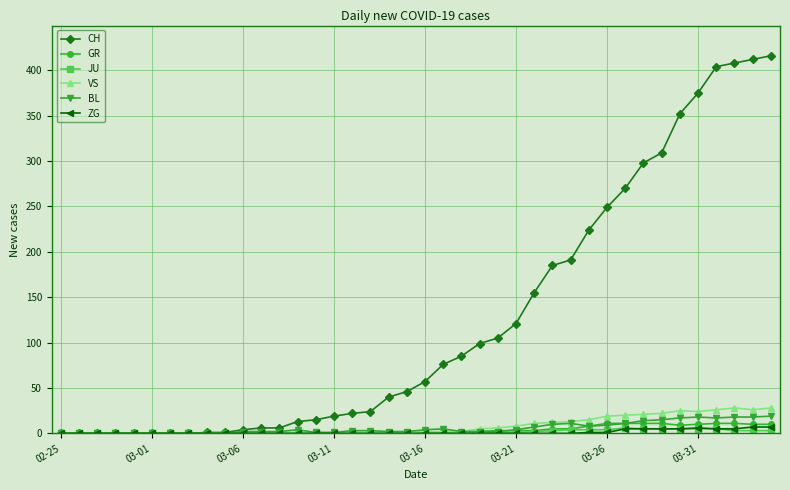

Which series has the largest total across all categories?

CH